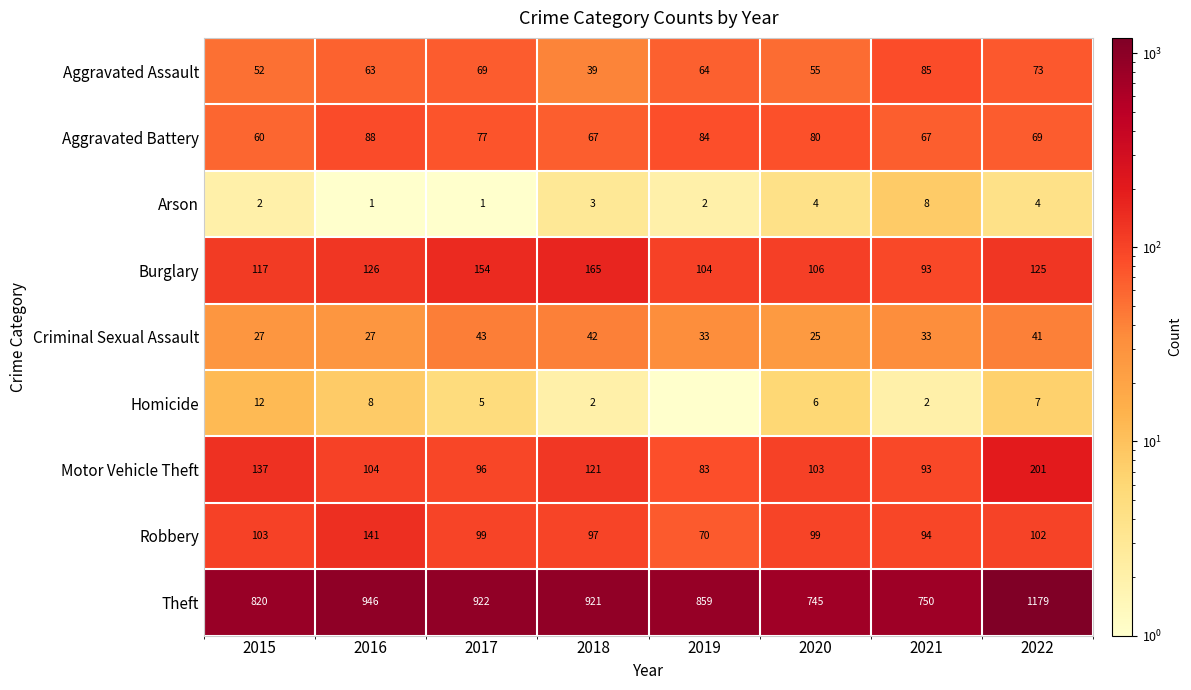

Which series changed the most between 2018 and 2021?

Theft